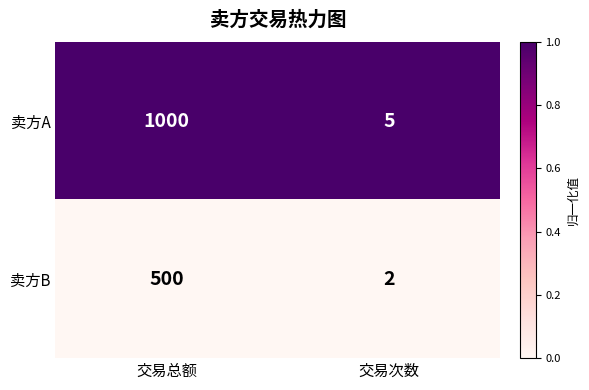

Which label corresponds to the largest value in the chart?

交易总额